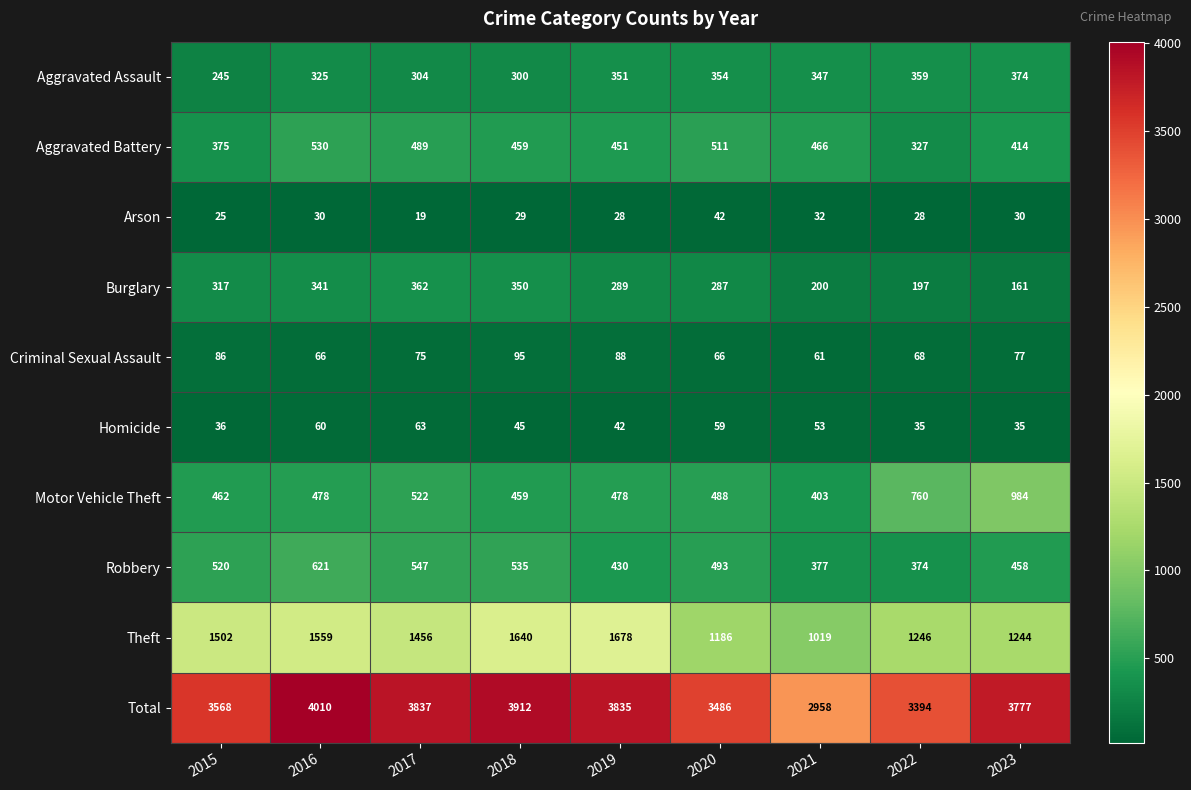

What value does the Total series have at 2018, to the nearest 10?

3910